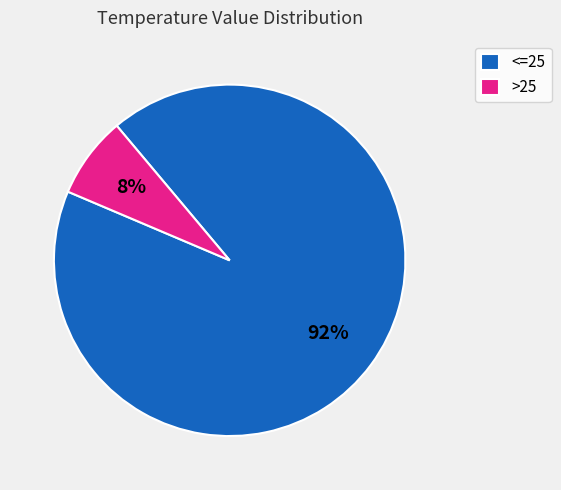

Is the sum of >25 and <=25 greater than half?

Yes